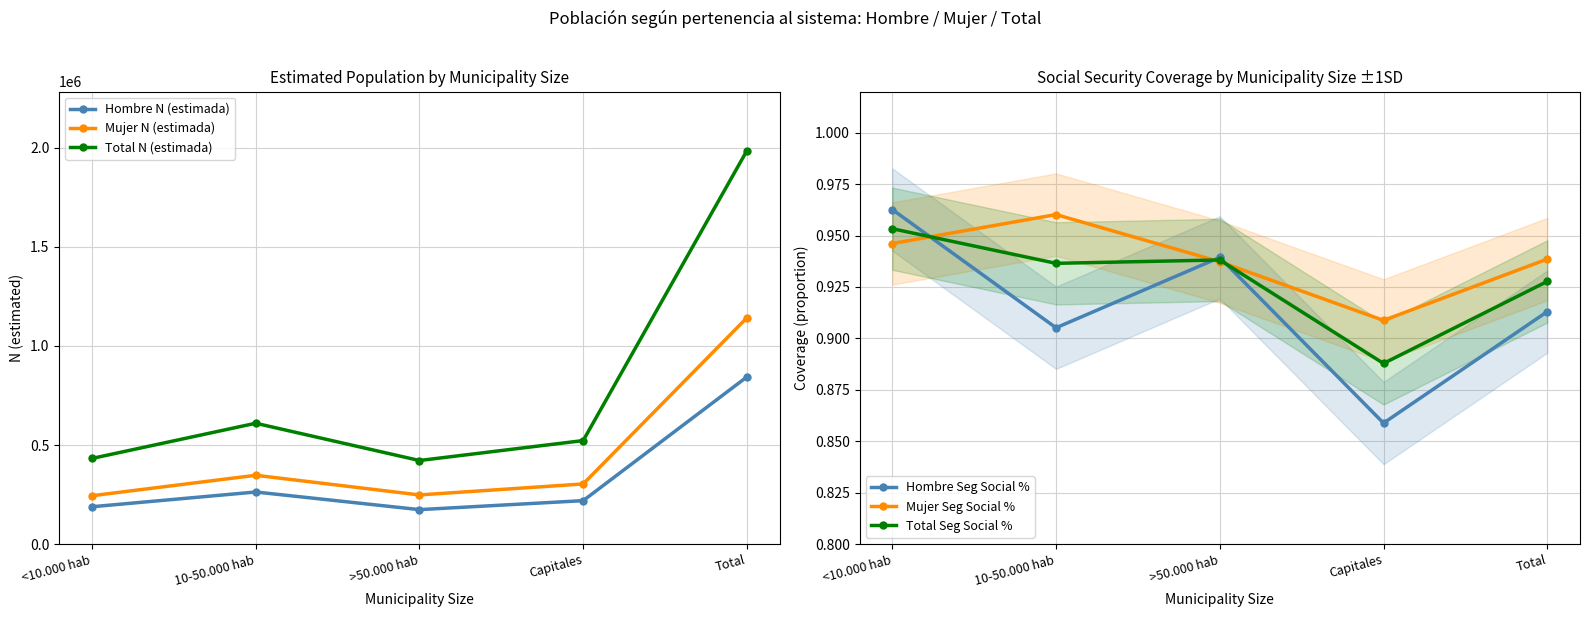

True or false: Total Seg Social % and Mujer Seg Social % cross at least once.

True